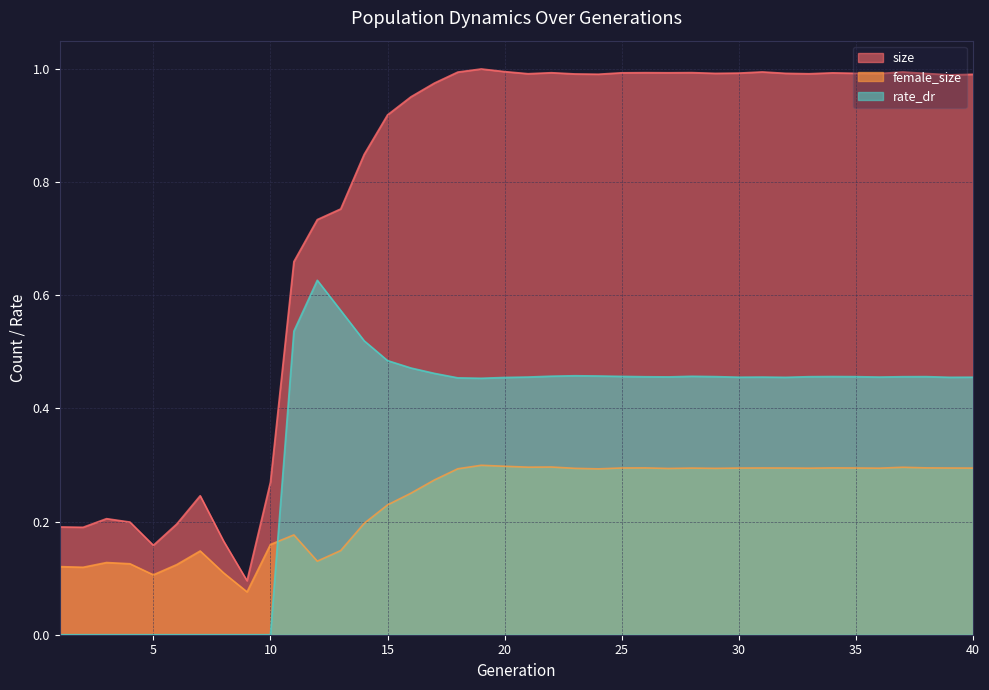

The value of size at 23 is 0.5. True or false?

False